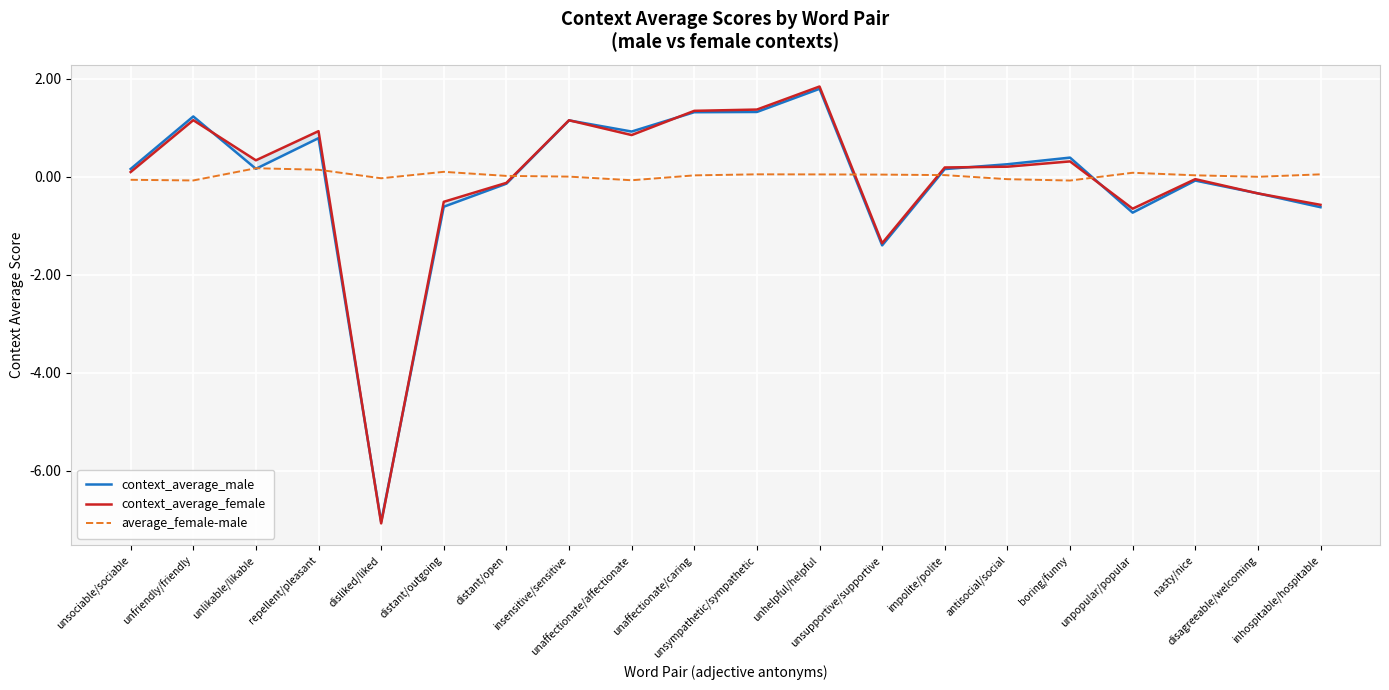

Where is the first local minimum for average_female-male?

unfriendly/friendly